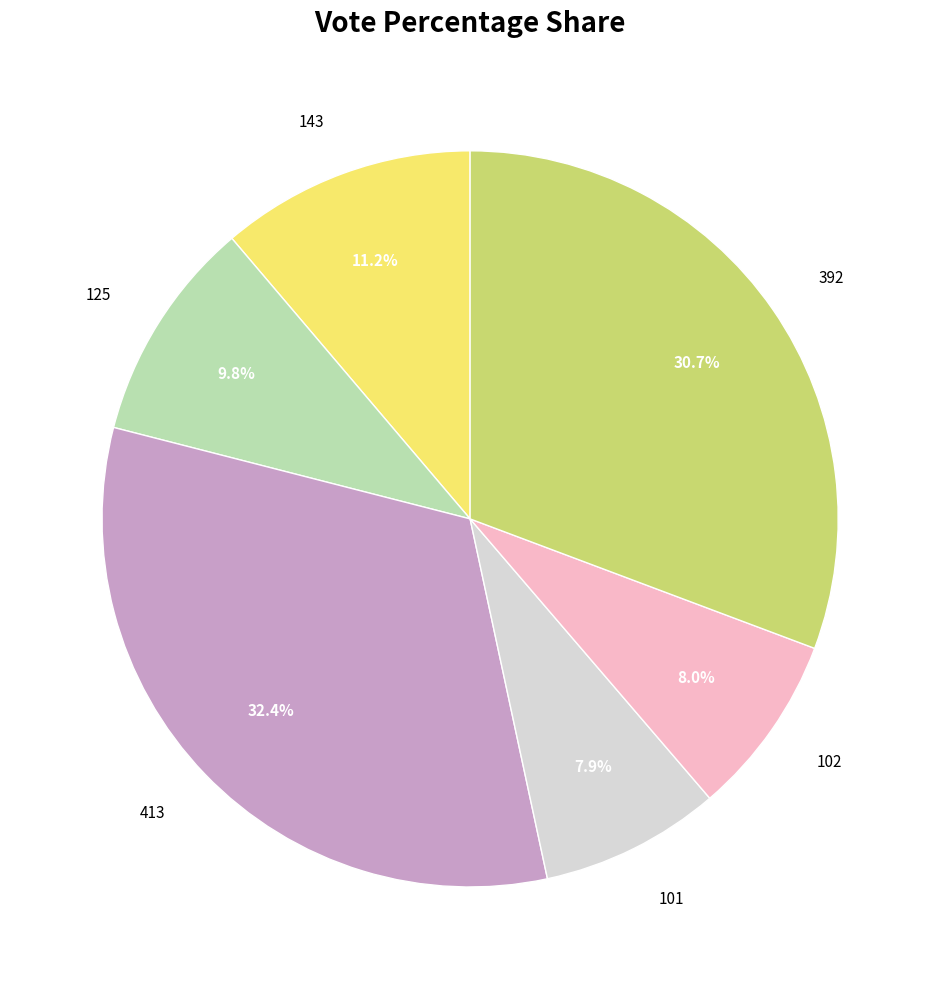

To the nearest percent, what is the difference between the largest and smallest slice percentages?

24%